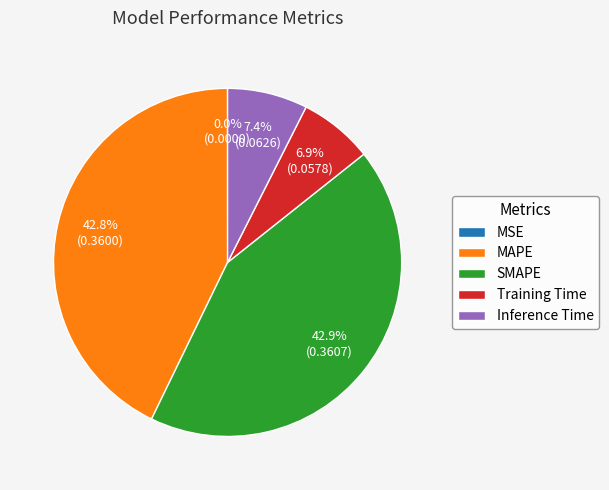

Between MAPE and Training Time, which is larger?

MAPE